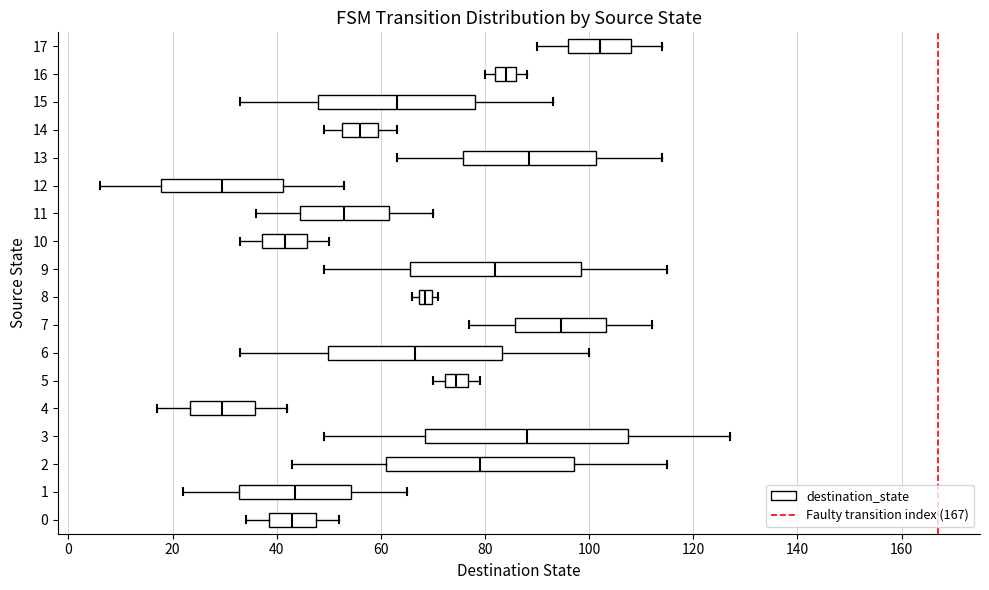

Where is the left edge of the box at y = 3 on the x-axis? The values are not printed on the chart, so give them approximately, as read against the axis.

68